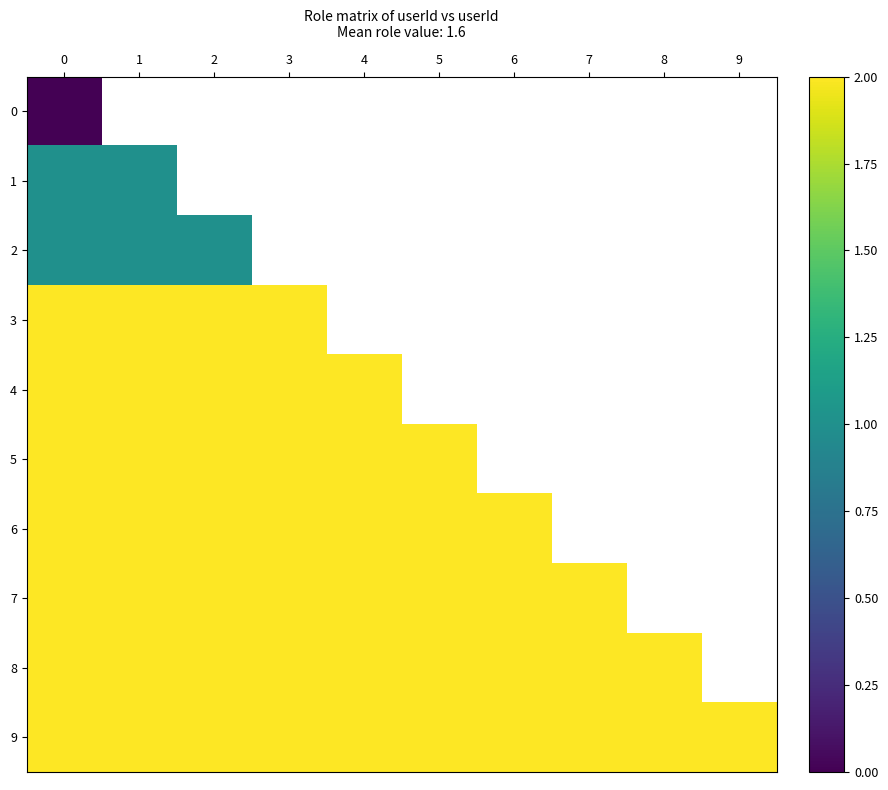

What is the total value across all series at 6?

16